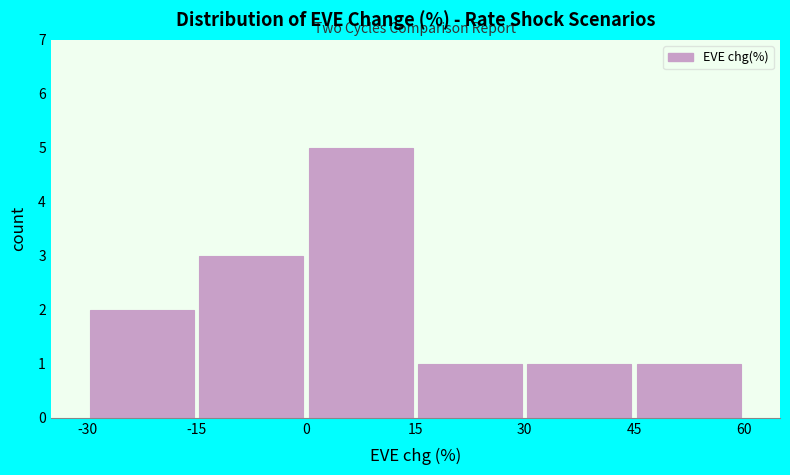

What is the height of the bar covering -15 to 0 on the x-axis? The values are not printed on the chart, so give them approximately, as read against the axis.

3